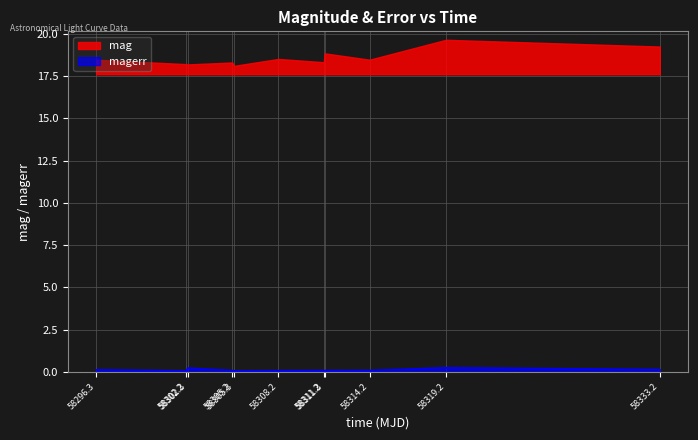

At which category does the data reach its first local peak?

58302.3